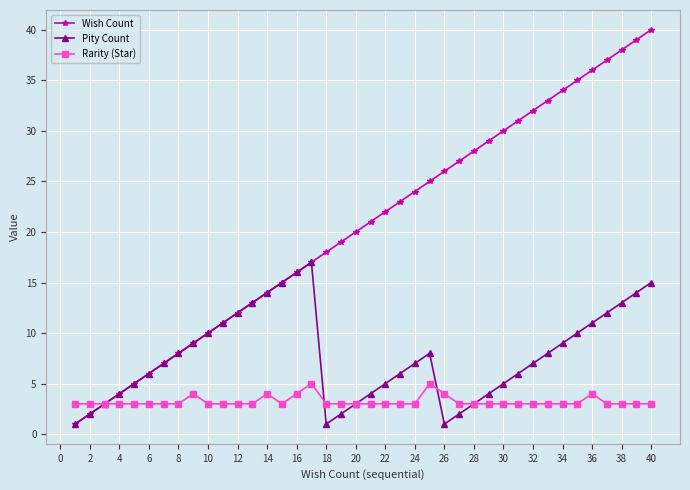

What is the maximum value shown in the chart?

40